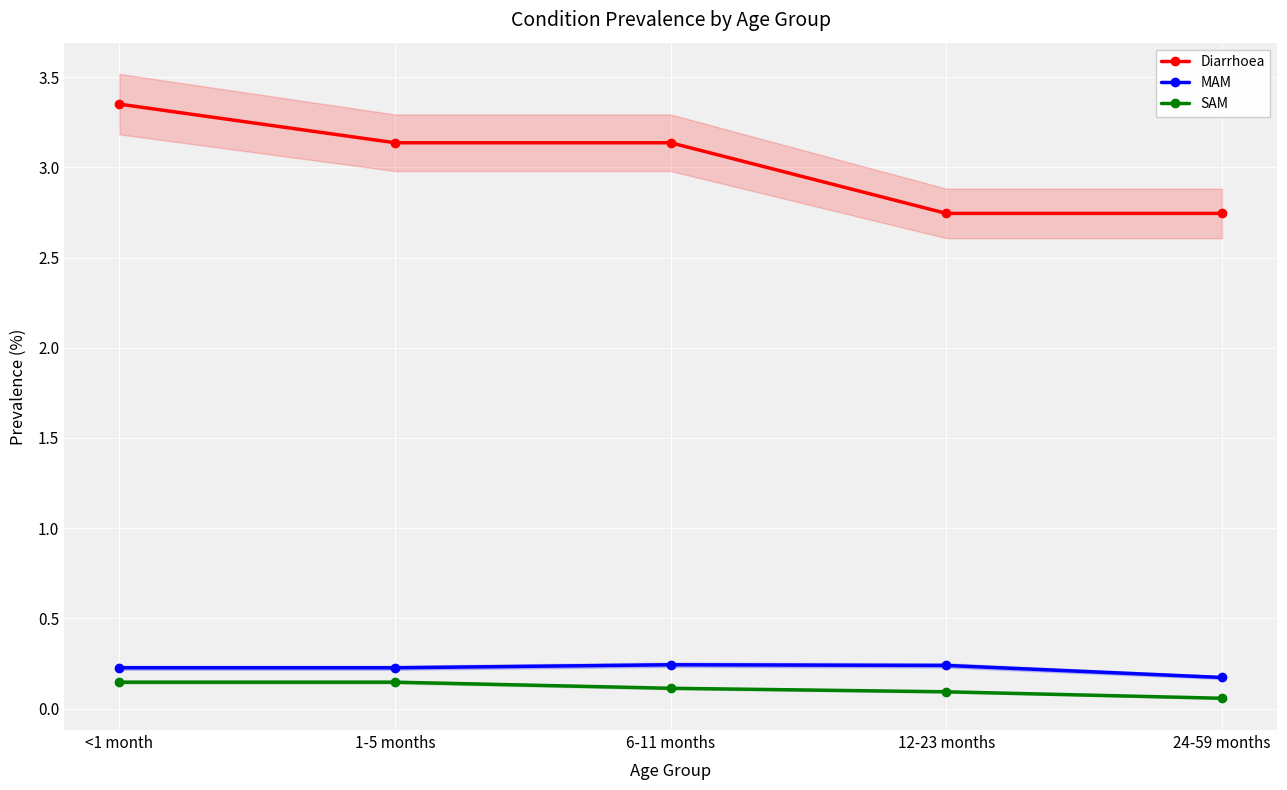

Count the number of data series in this chart.

3